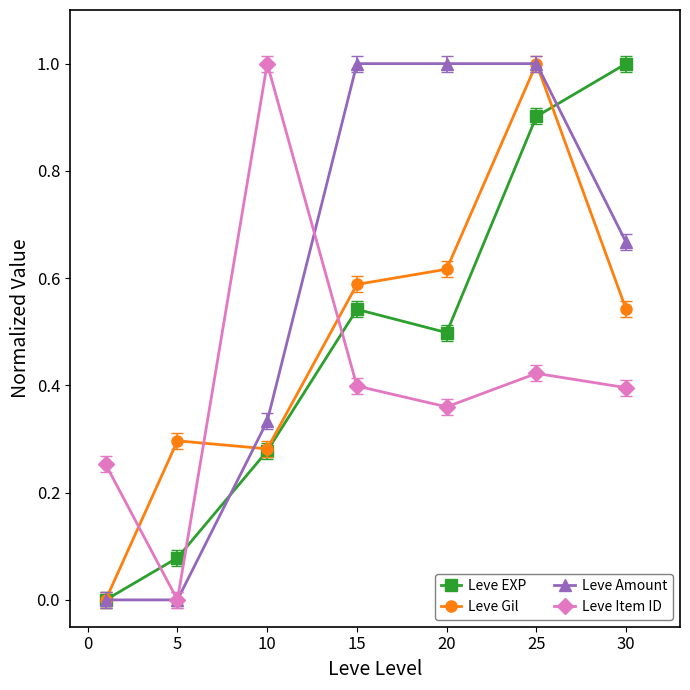

How many intersections are there between Leve EXP and Leve Item ID?

3